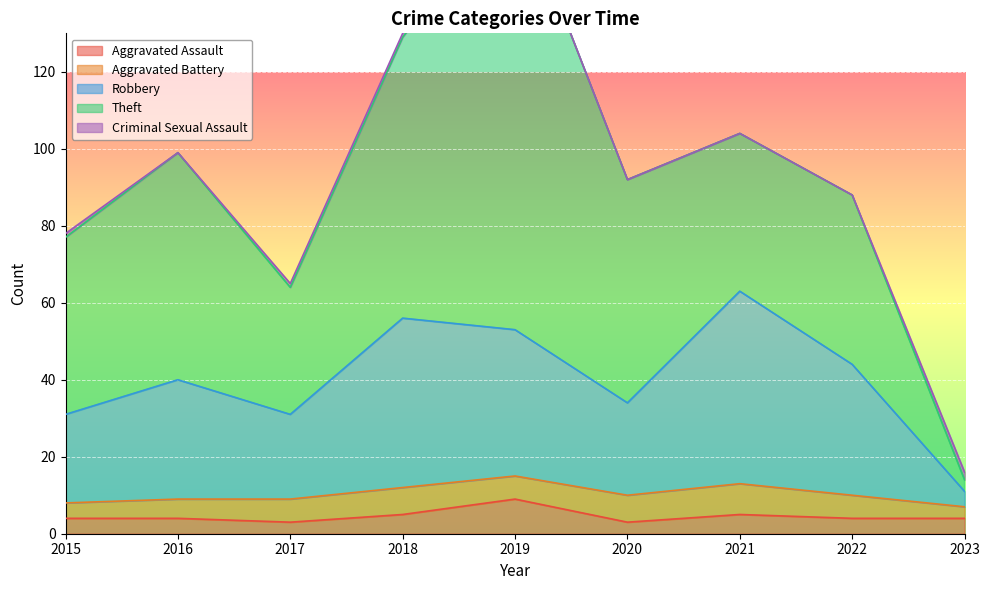

At which label does Aggravated Battery reach its peak?

2021